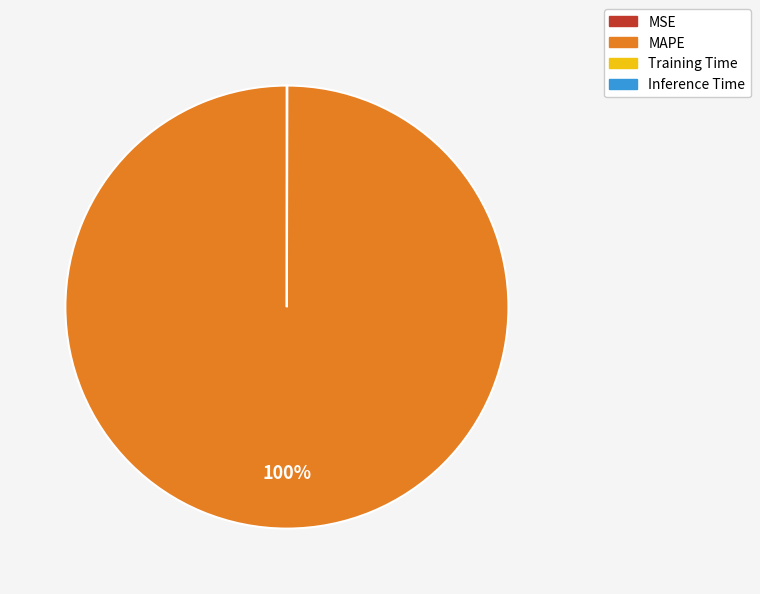

Which category has the biggest portion of the pie?

MAPE